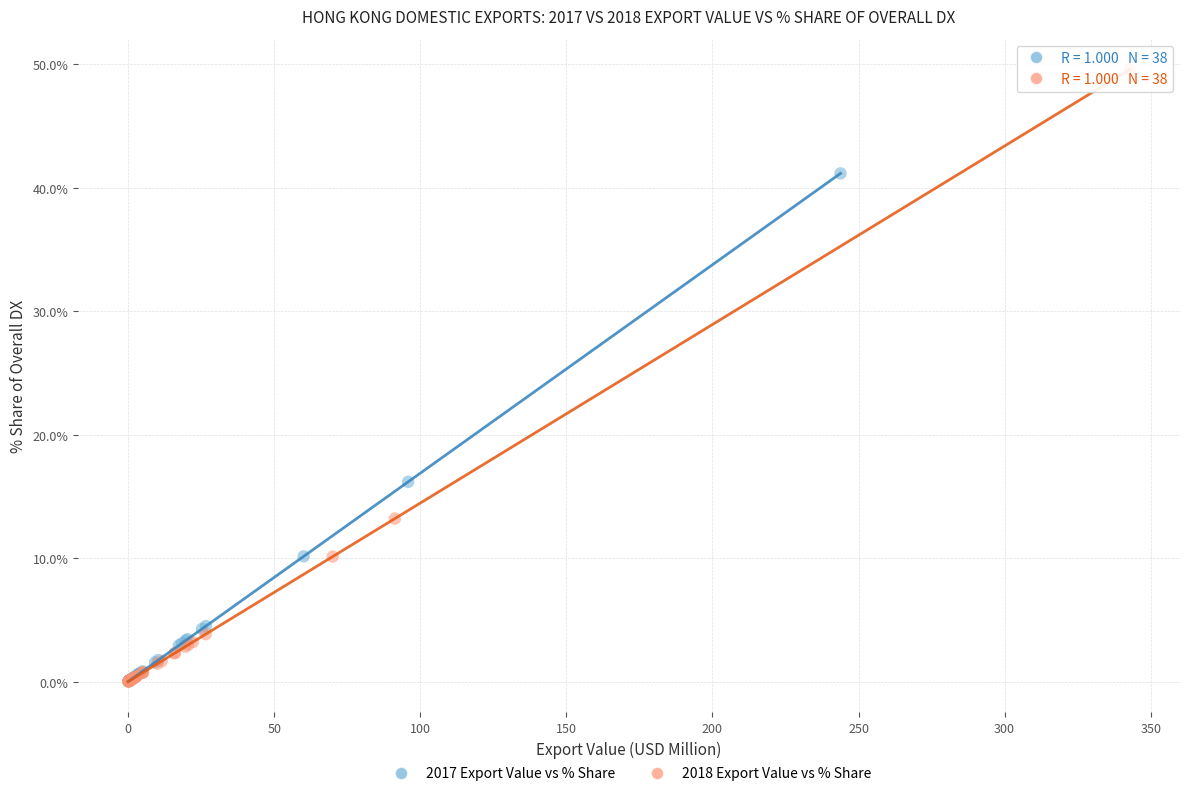

What are all the series names shown in the legend?

2017 Export Value vs % Share, 2018 Export Value vs % Share